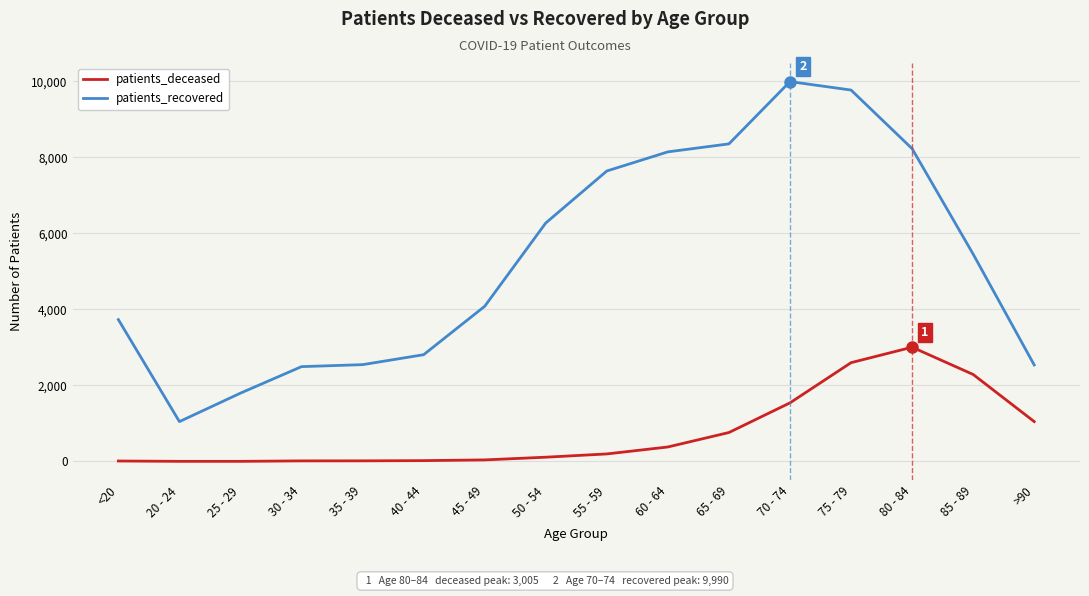

Rank the series by their average value, from highest to lowest.

patients_recovered, patients_deceased